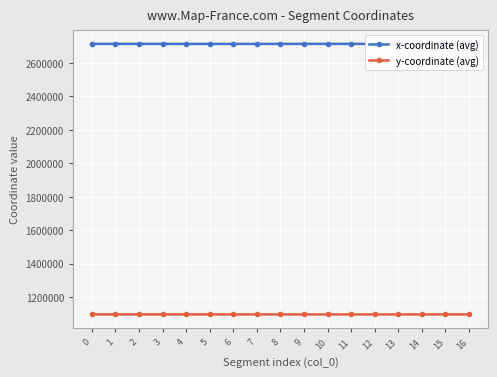

What is the minimum value for y-coordinate (avg)?

1096653.7